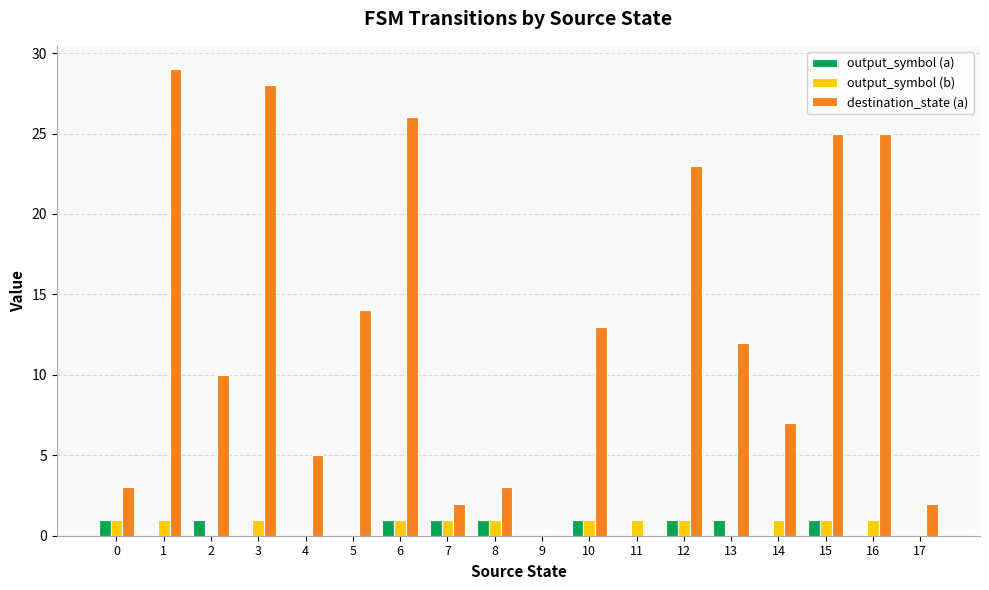

Between 8 and 13, which series saw the biggest shift?

destination_state (a)